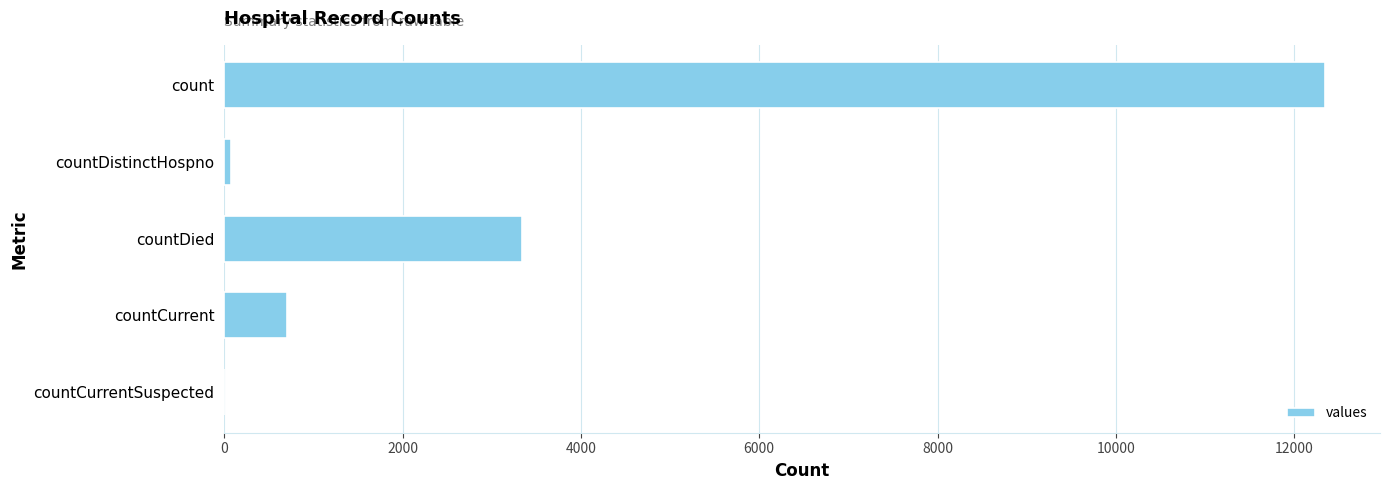

Reading bottom to top, extract all data points from this chart.

countCurrentSuspected=0	countCurrent=701	countDied=3334	countDistinctHospno=78	count=12346